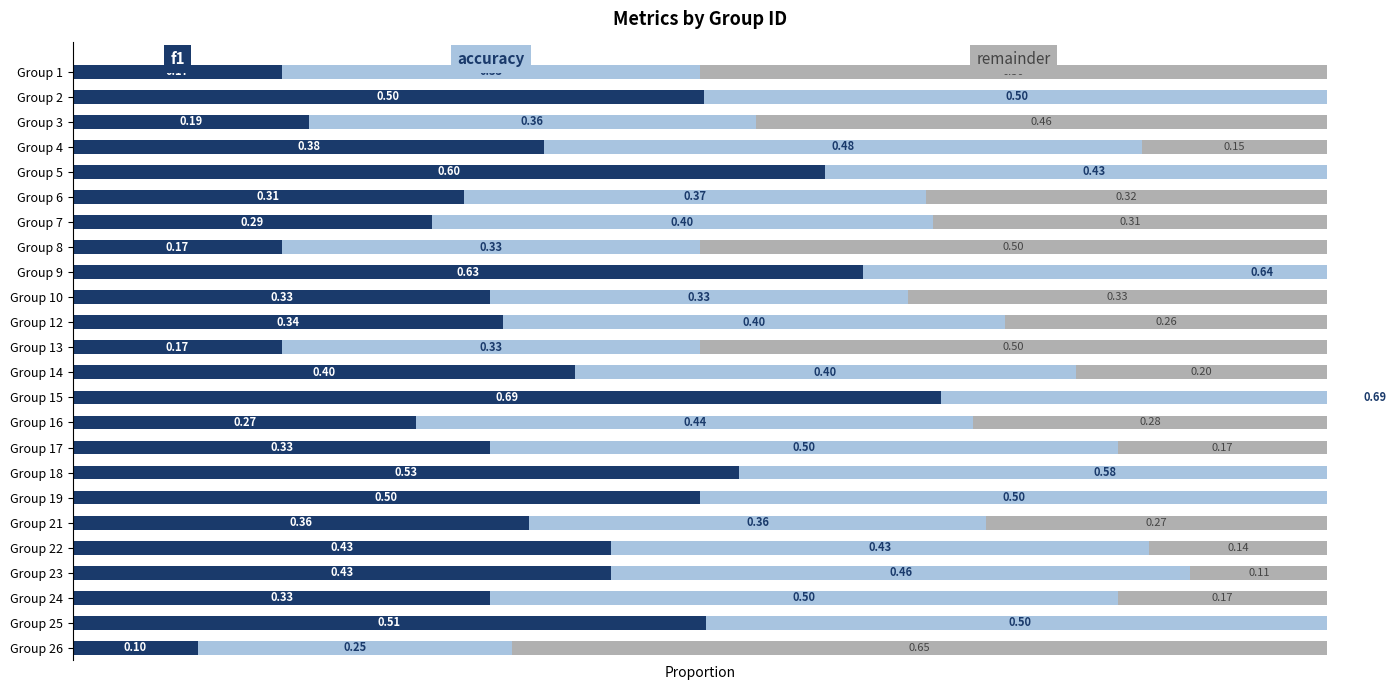

List the series in order of their overall mean, highest first.

accuracy, f1, remainder